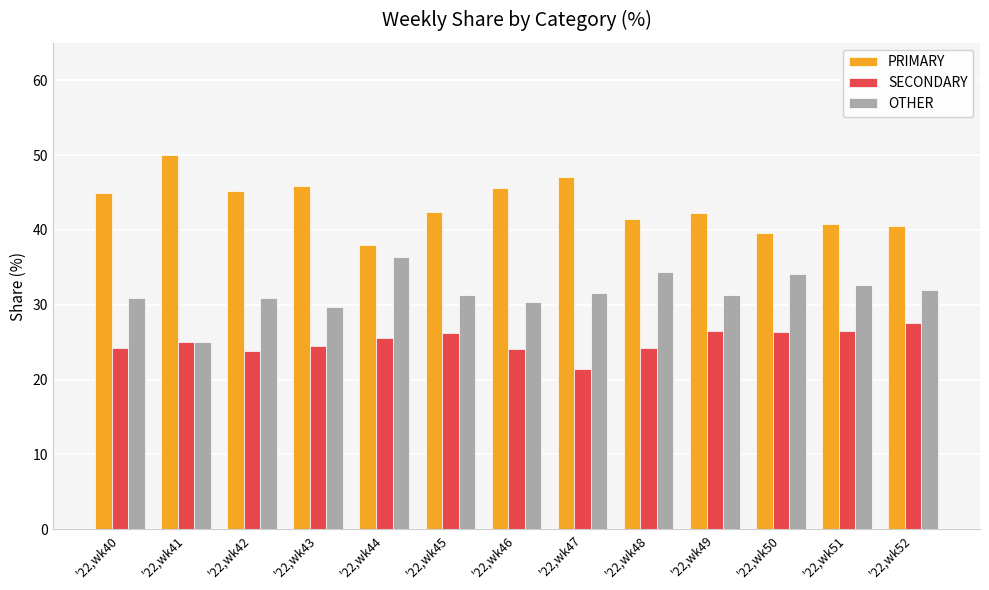

What is the sum of all OTHER values?

410.6